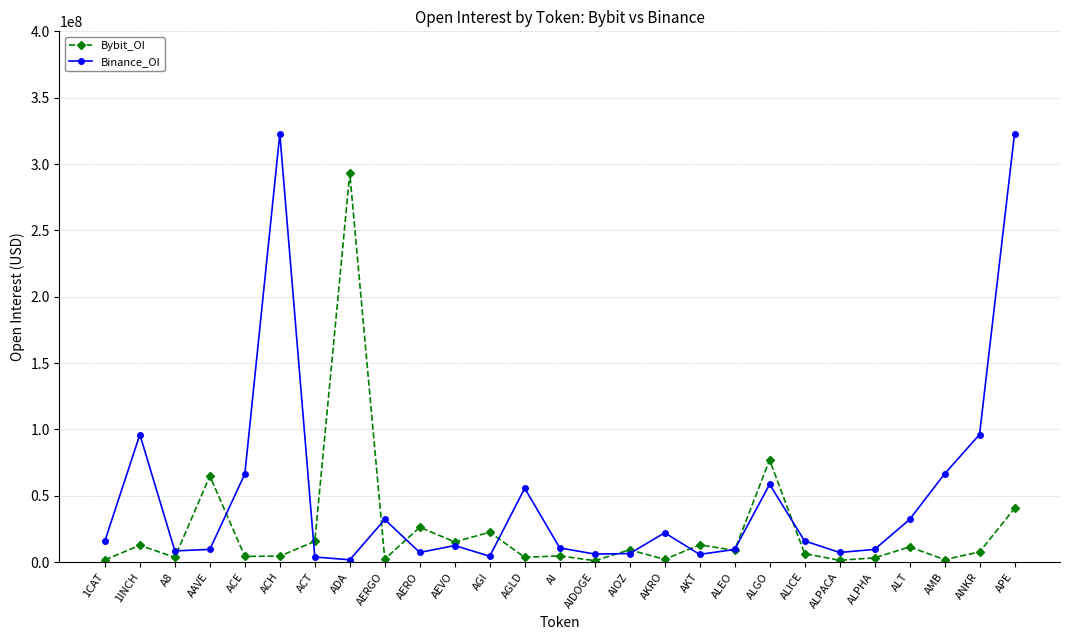

What is the sum of all Binance_OI values?

1304781442